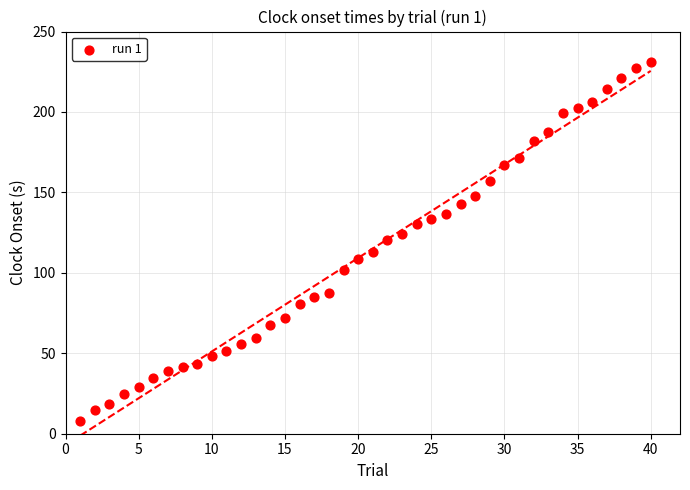

What is the range of X values (max minus min)?

39.0